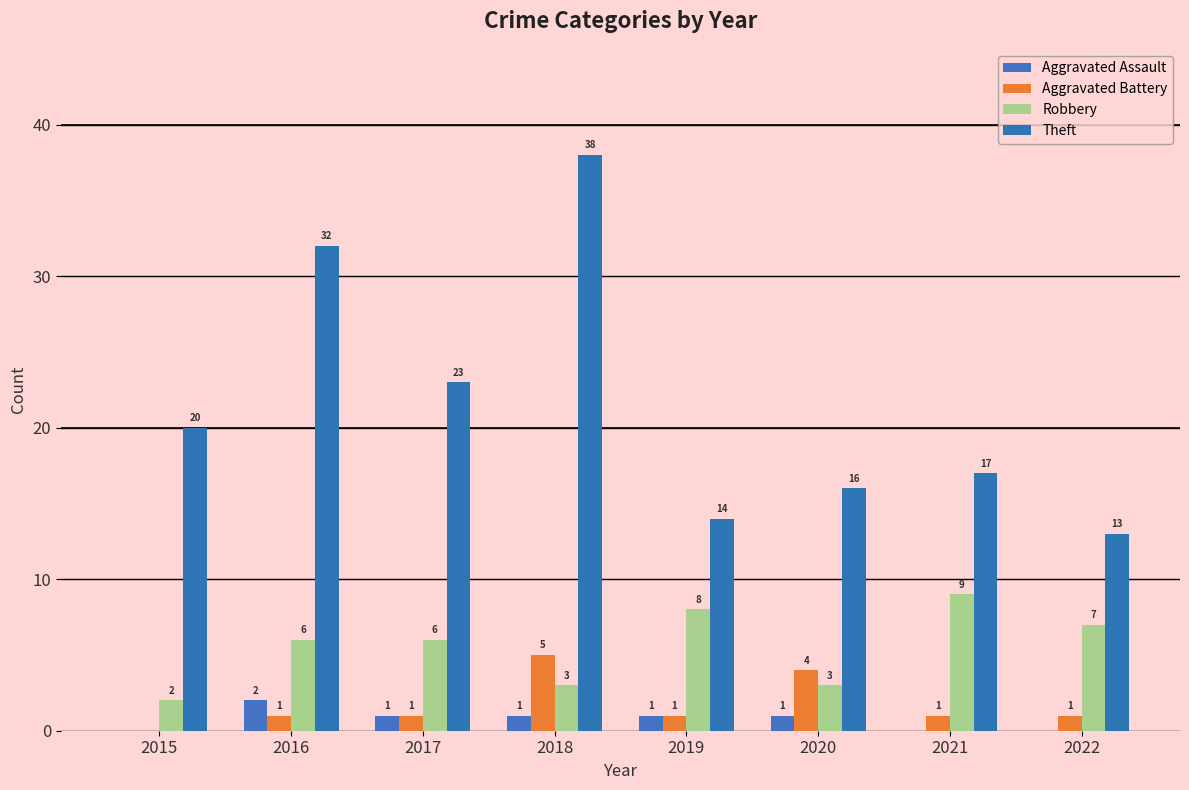

Count the Robbery values in the range 3 to 8.

6